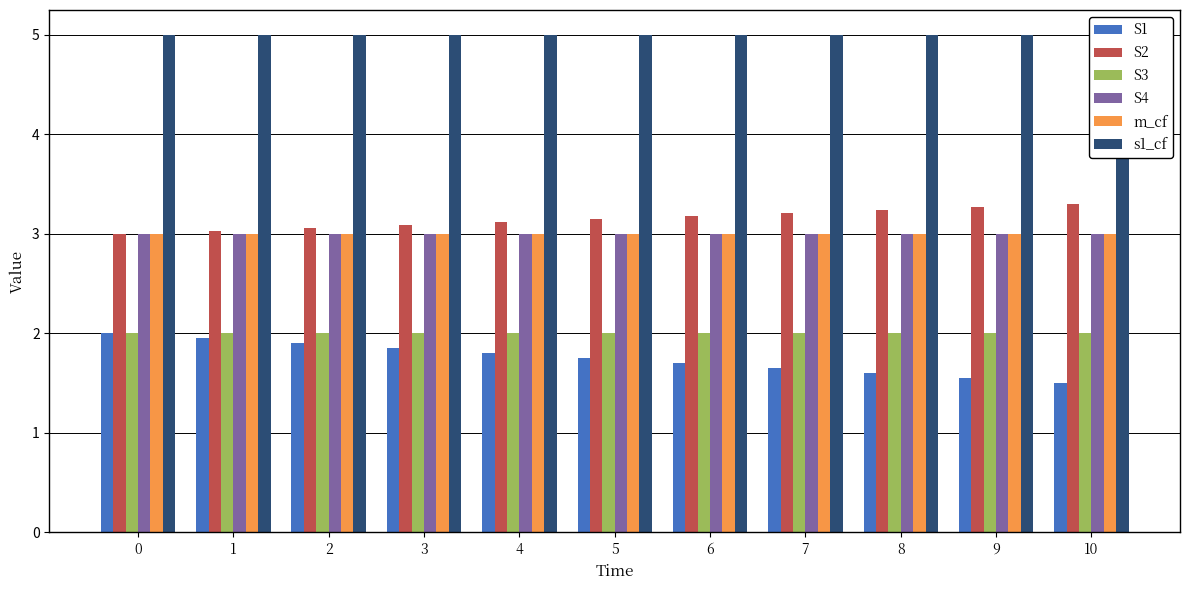

What is the minimum value for S4?

3.0